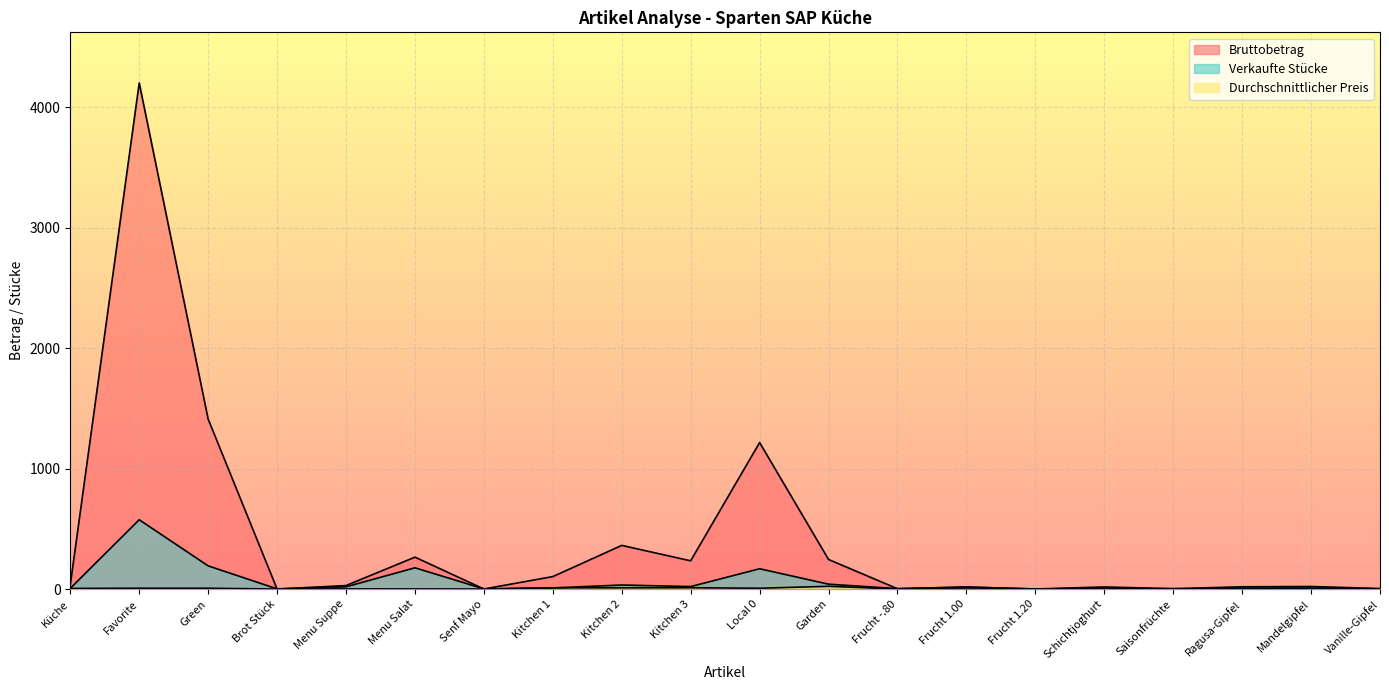

How many values in the Verkaufte Stücke series are below 10?

10